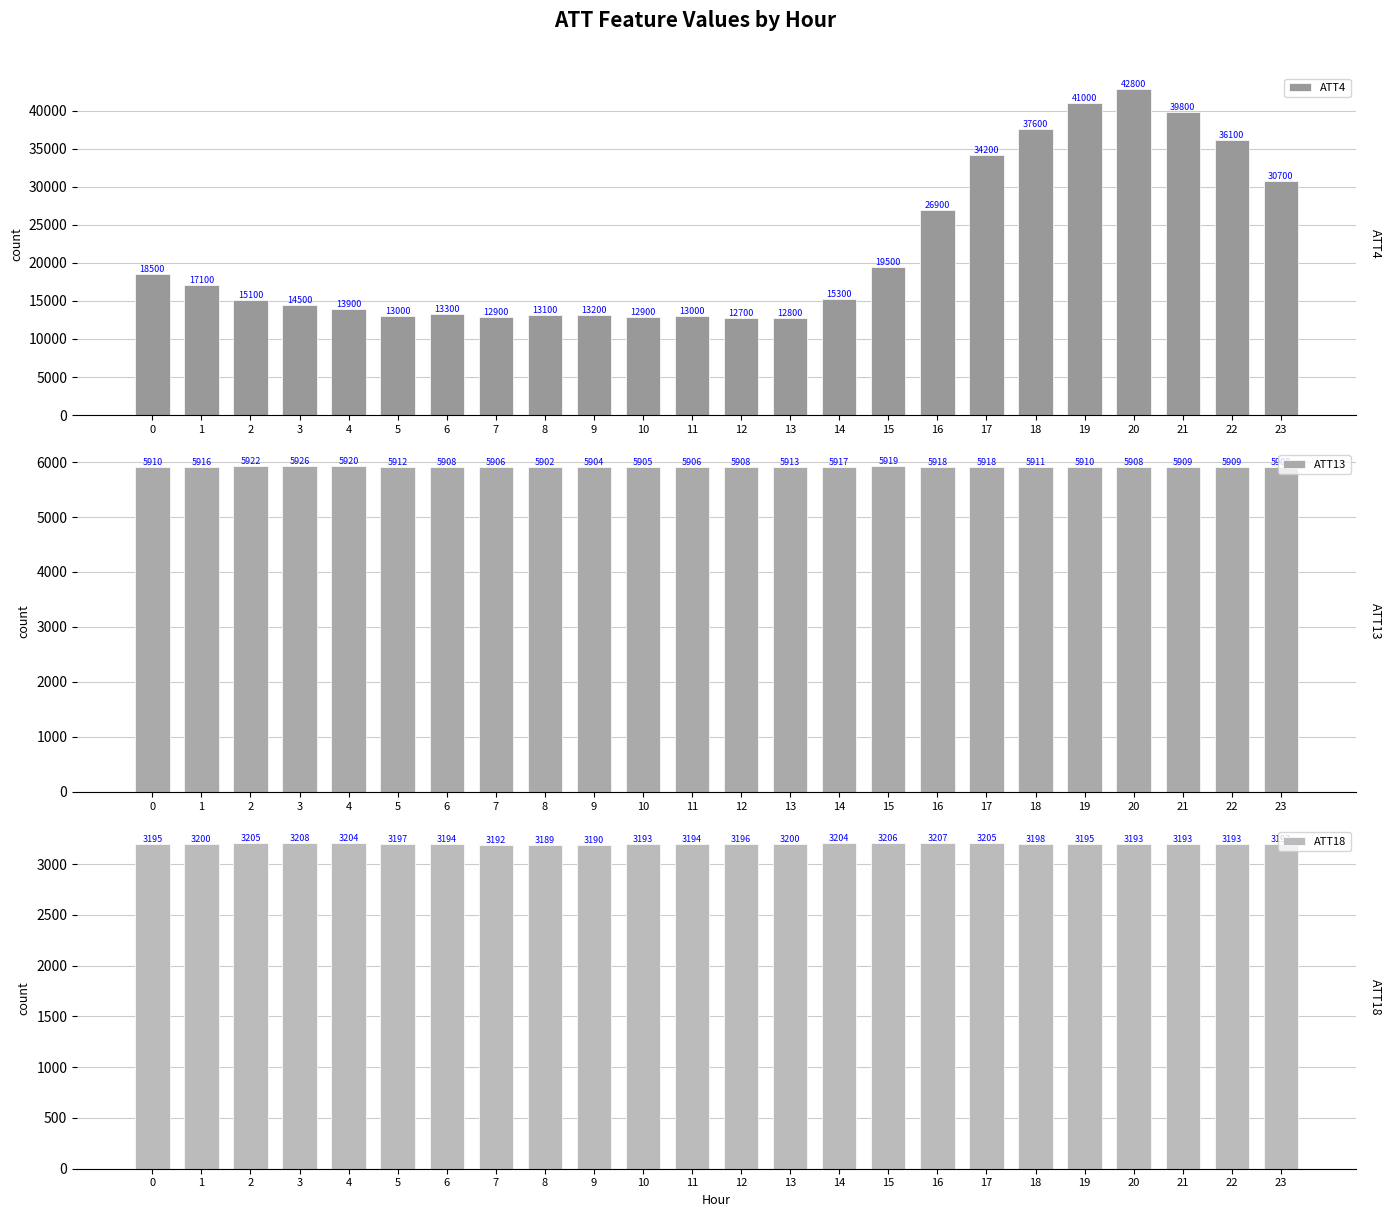

Does the chart contain stacked bars?

No